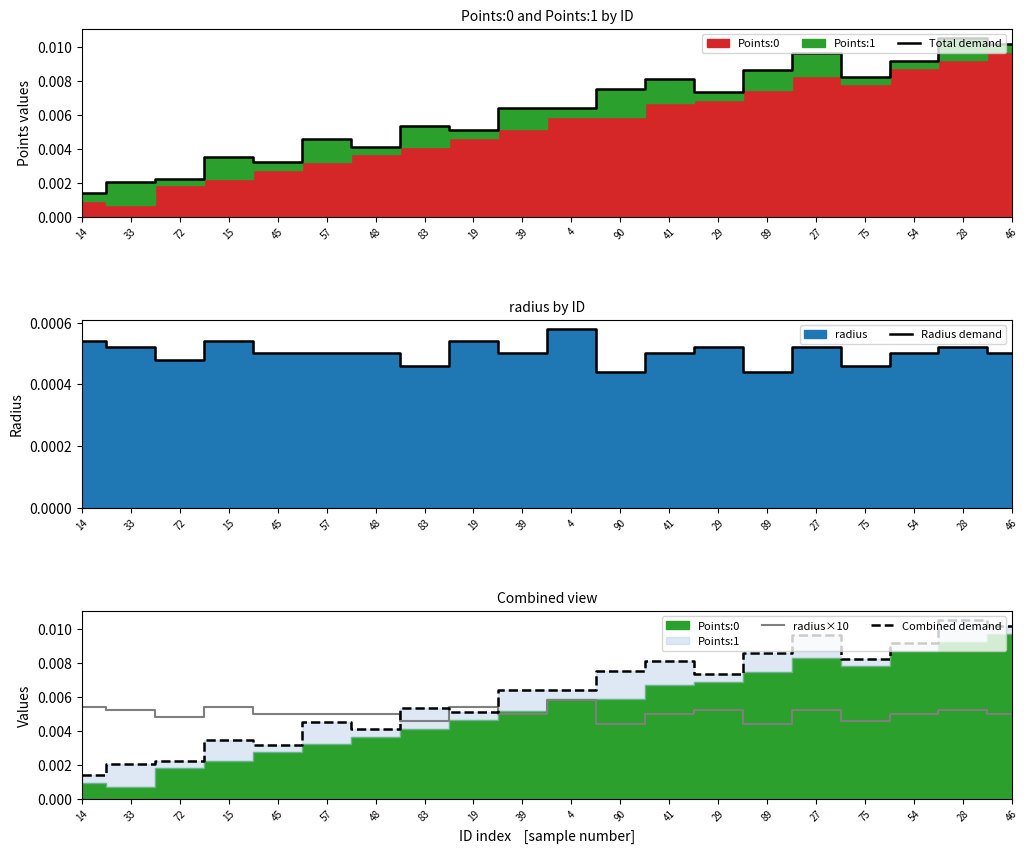

What is the label of the 4th point from the right?

75